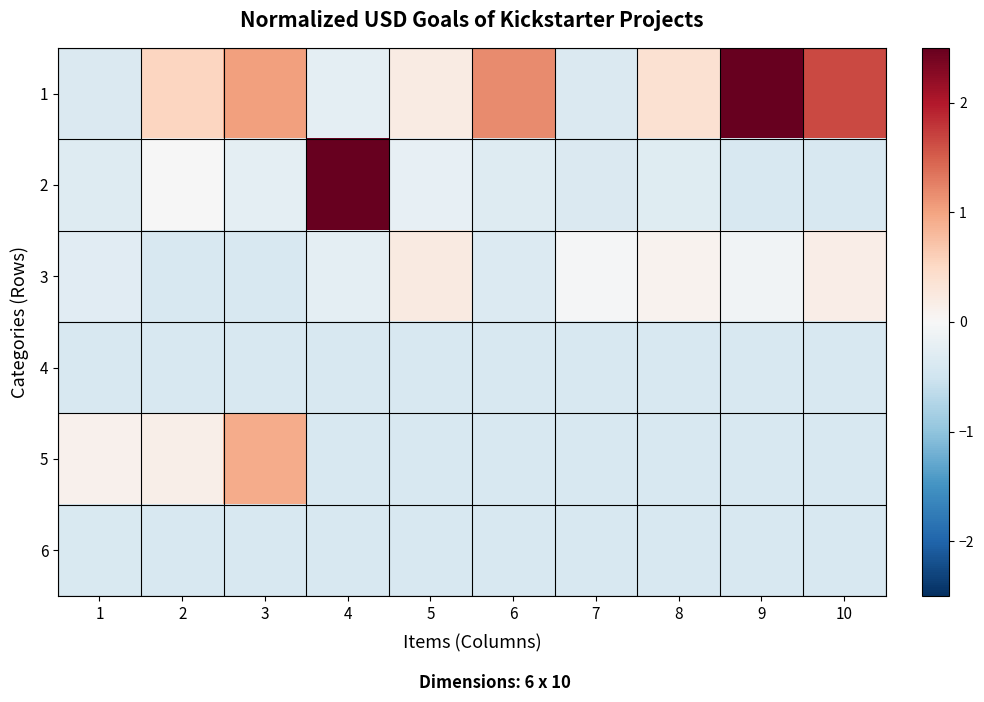

Reading left to right, what are all the values shown in this chart?

1: 1=-0.4	2=0.5	3=1.0	4=-0.2	5=0.2	6=1.2	7=-0.4	8=0.4	9=3.5	10=1.6
2: 1=-0.3	2=-0.0	3=-0.2	4=5.9	5=-0.2	6=-0.3	7=-0.4	8=-0.3	9=-0.4	10=-0.4
3: 1=-0.3	2=-0.4	3=-0.4	4=-0.2	5=0.2	6=-0.3	7=-0.0	8=0.1	9=-0.1	10=0.2
4: 1=-0.4	2=-0.4	3=-0.4	4=-0.4	5=-0.4	6=-0.4	7=-0.4	8=-0.4	9=-0.4	10=-0.4
5: 1=0.1	2=0.2	3=0.9	4=-0.4	5=-0.4	6=-0.4	7=-0.4	8=-0.4	9=-0.4	10=-0.4
6: 1=-0.4	2=-0.4	3=-0.4	4=-0.4	5=-0.4	6=-0.4	7=-0.4	8=-0.4	9=-0.4	10=-0.4